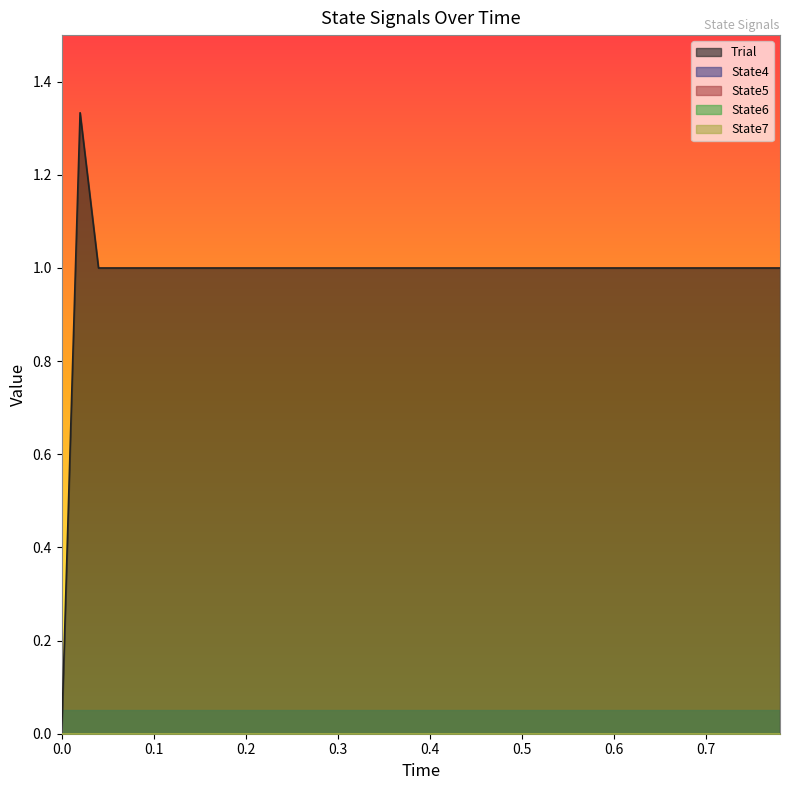

What are all the series names shown in the legend?

Trial, State4, State5, State6, State7